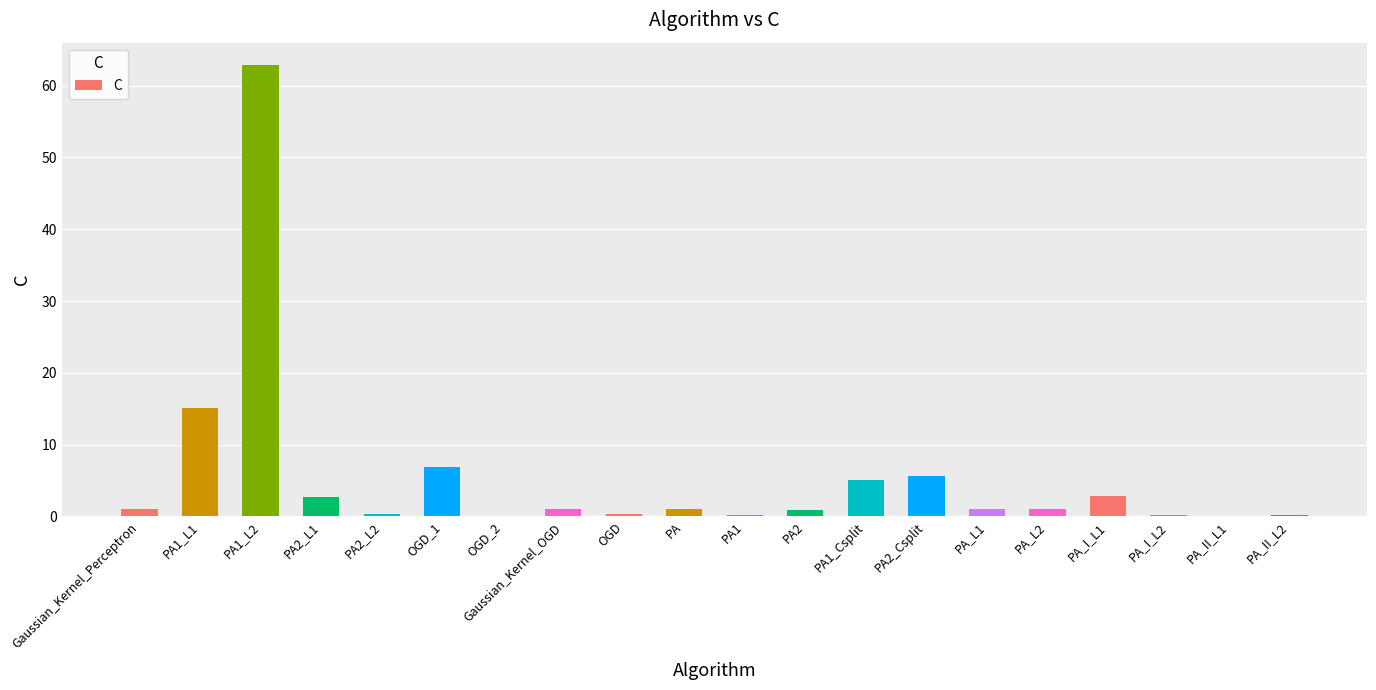

True or false: the data shows 0.9 at PA2.

True